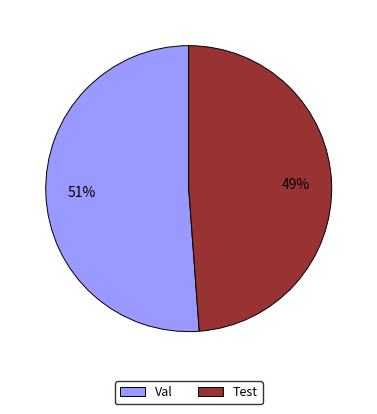

Which category has the smallest portion of the pie?

Test